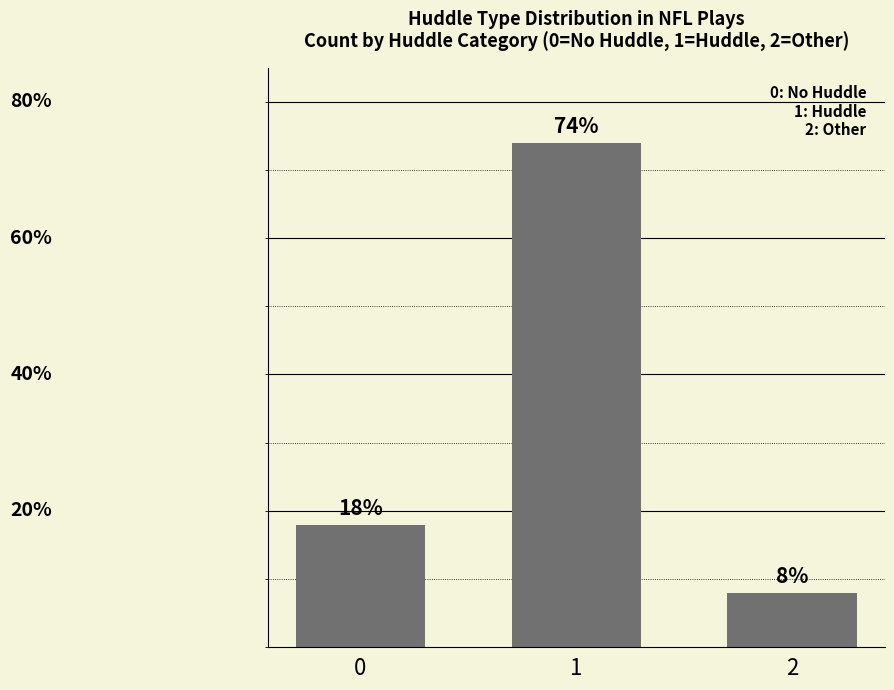

List the labels in order of value, smallest first.

2, 0, 1